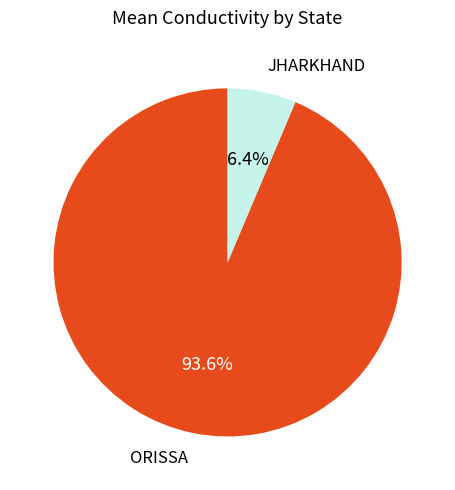

How many slices are in this pie chart?

2